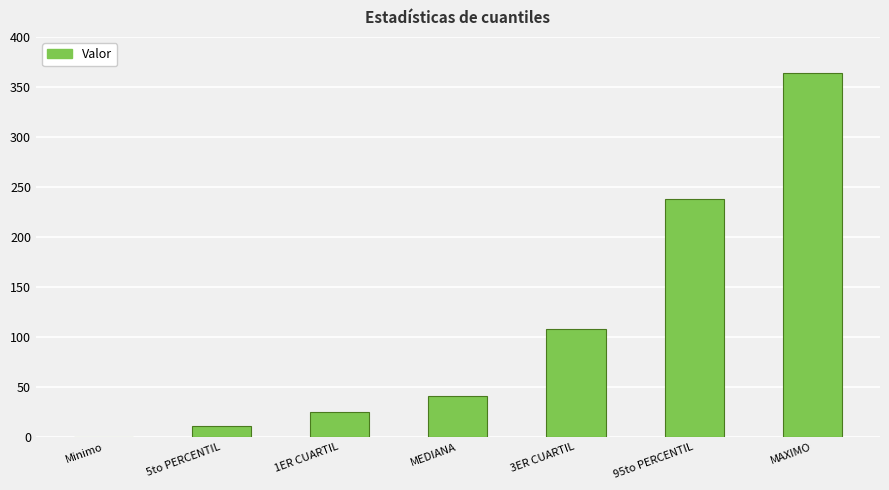

Reading left to right, what are all the values shown in this chart?

Minimo=0	5to PERCENTIL=11	1ER CUARTIL=25	MEDIANA=41	3ER CUARTIL=108	95to PERCENTIL=238	MAXIMO=364